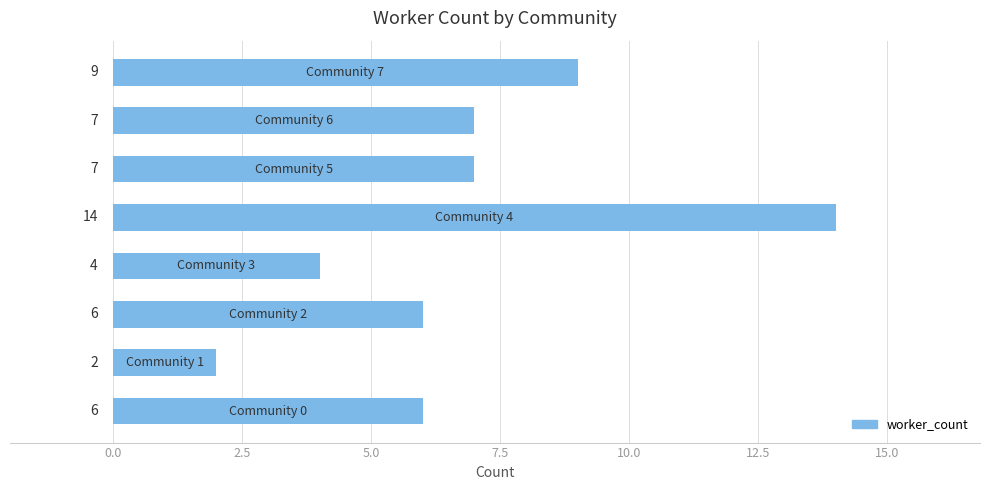

What is the greatest value displayed?

14